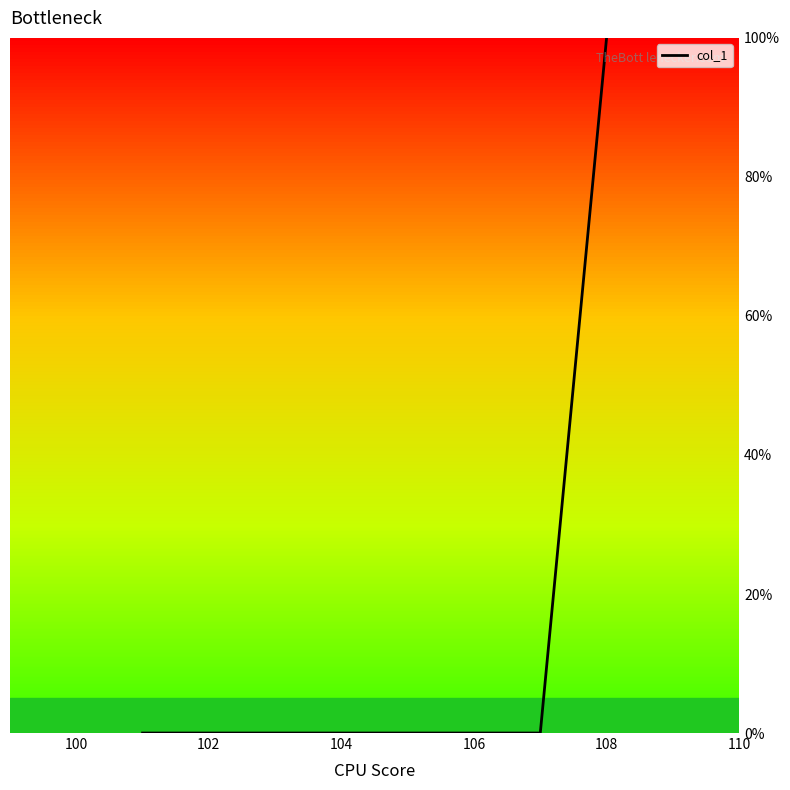

What is the sum of all values?

100